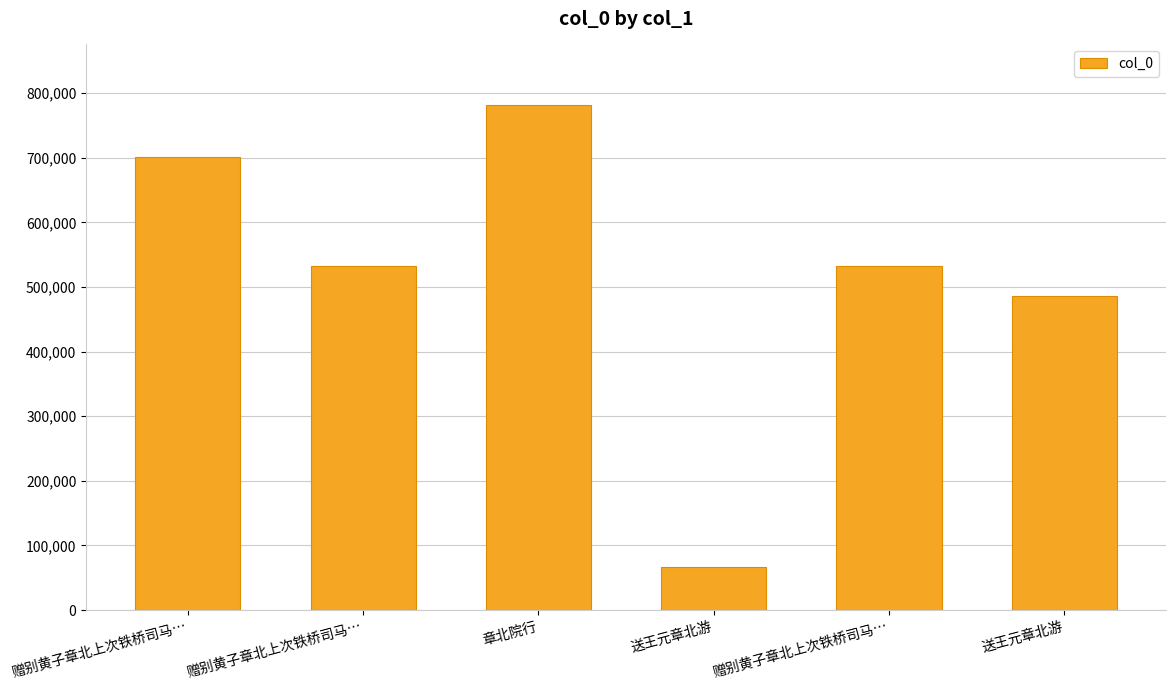

How many categories are shown in the chart?

6